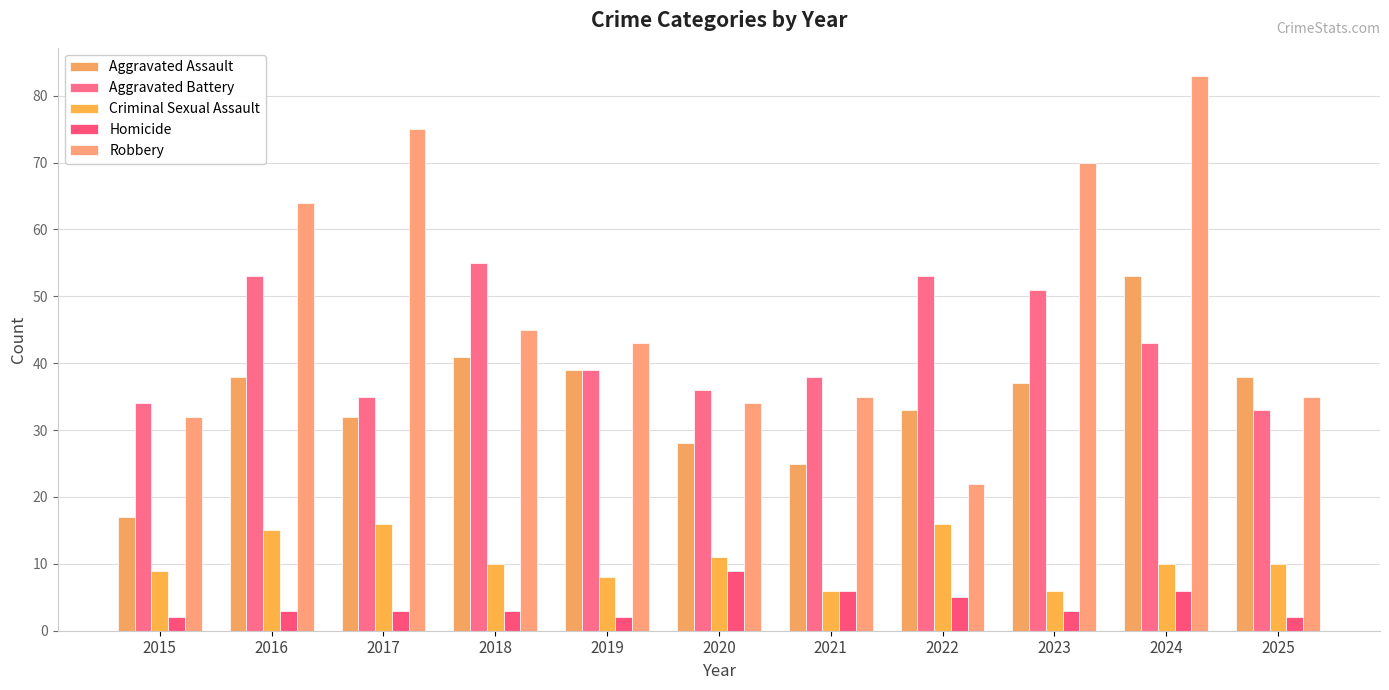

What is the average value of the Aggravated Battery series?

43